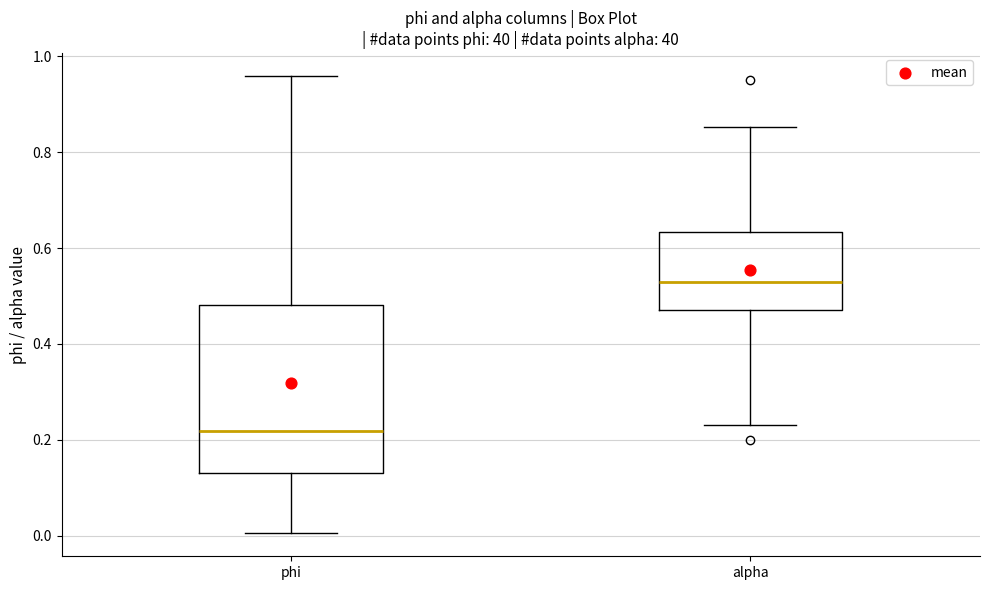

Comparing the boxes themselves (not the whiskers), which one is the tallest?

phi